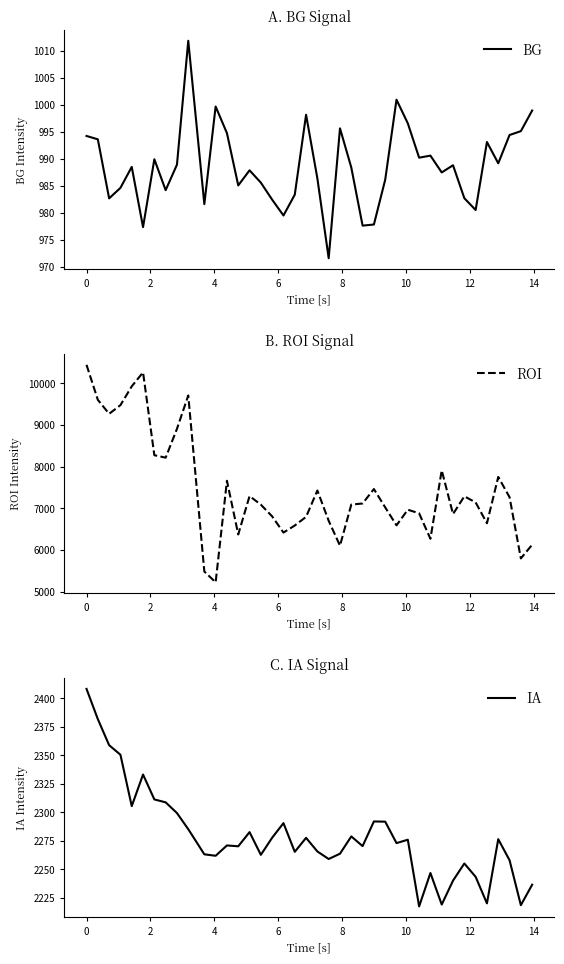

What are all the series names shown in the legend?

BG, ROI, IA